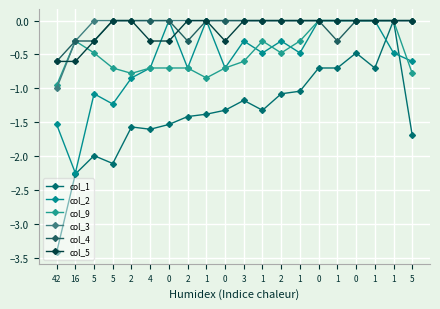

At which category does col_2 reach its first local valley?

16